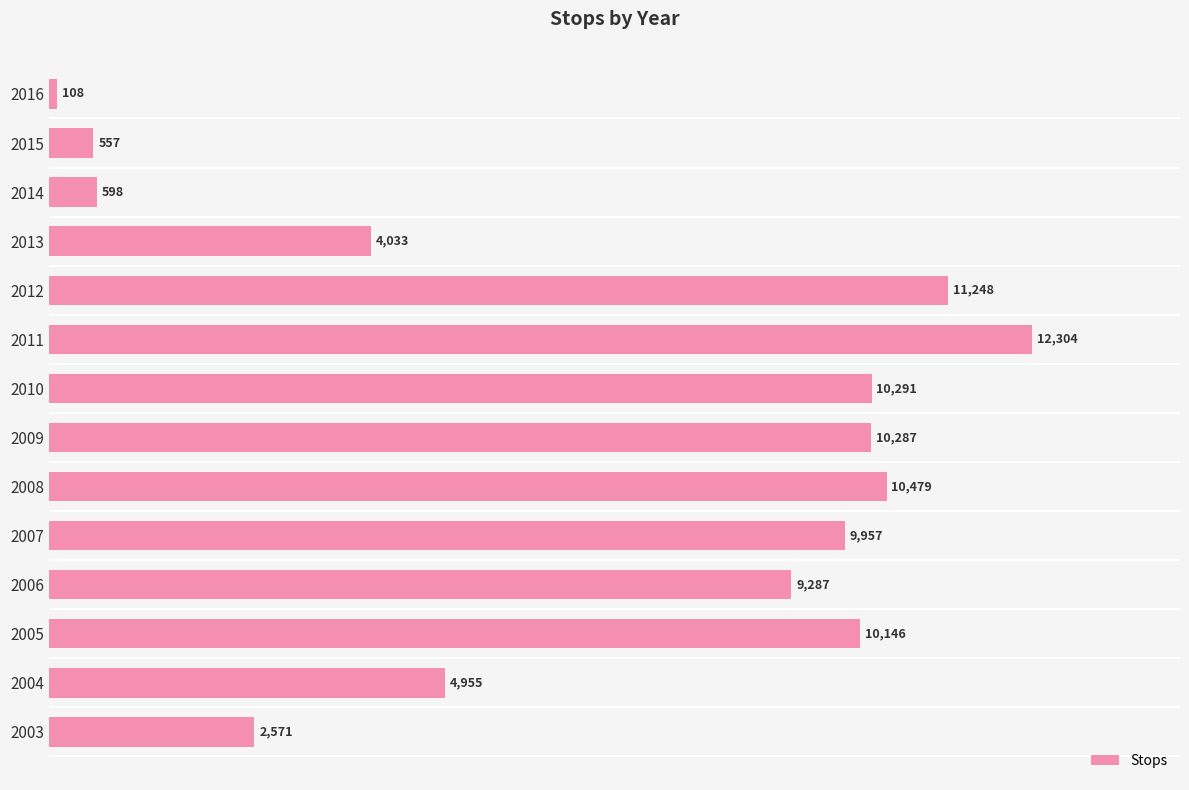

Is it true that the value at 2009 is 10287?

True